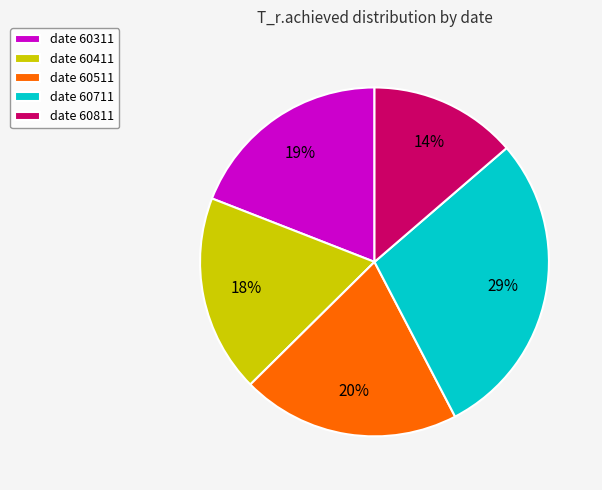

Does any single category account for the majority?

No